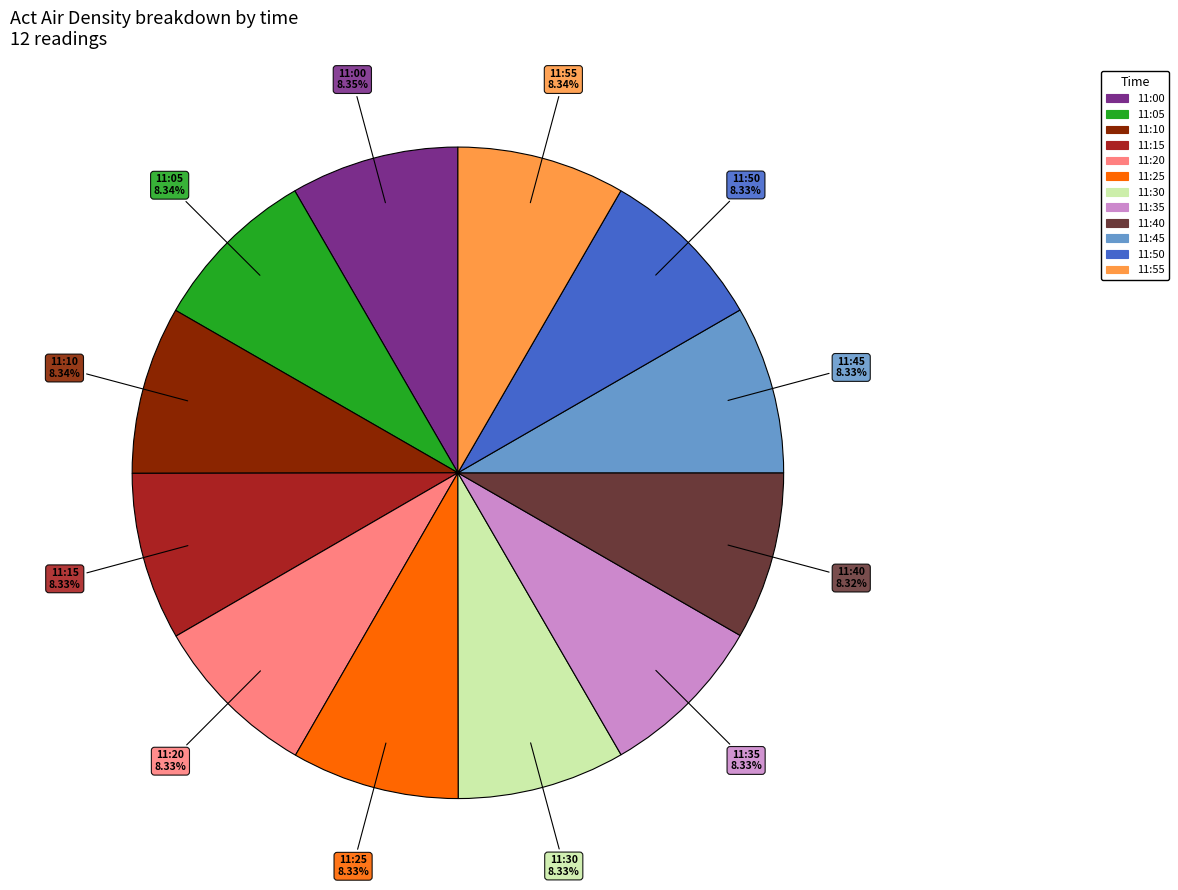

Approximately how many times larger is the value at 11:45 compared to 11:05?

1.0